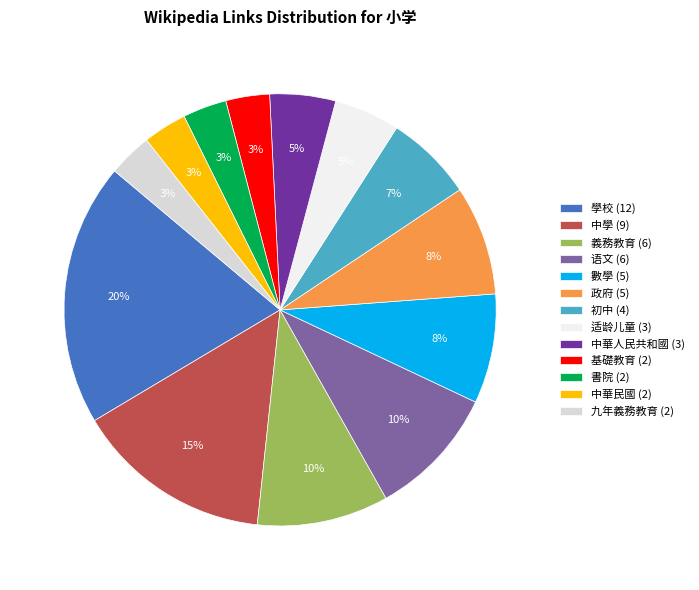

How many slices are in this pie chart?

13